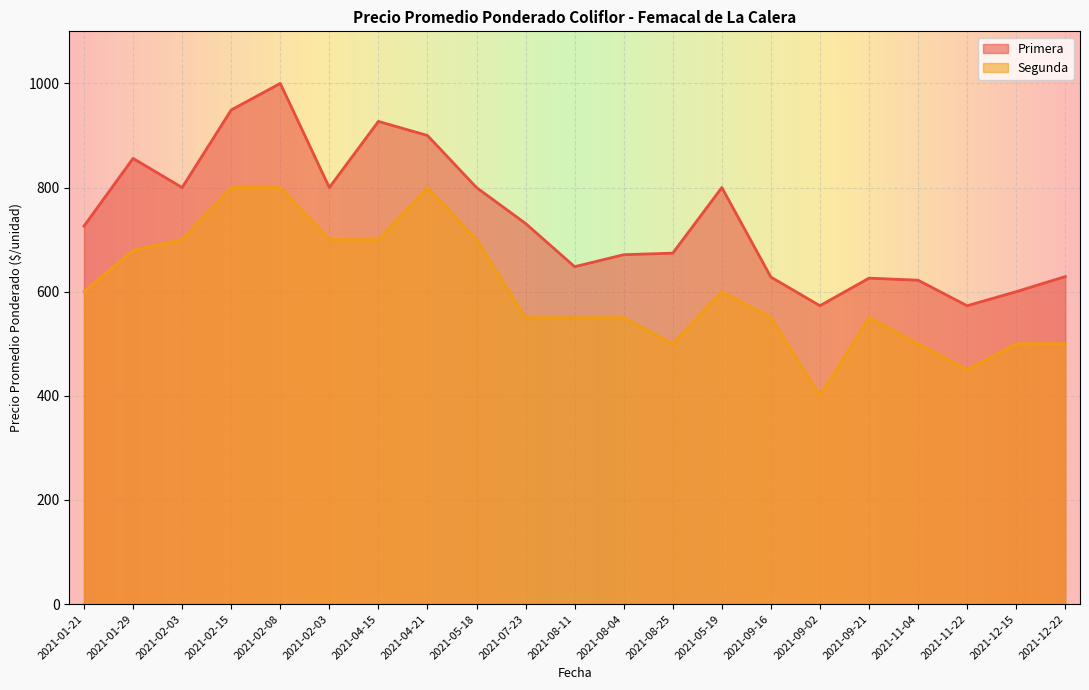

How many interior local peaks does the Primera series have?

5